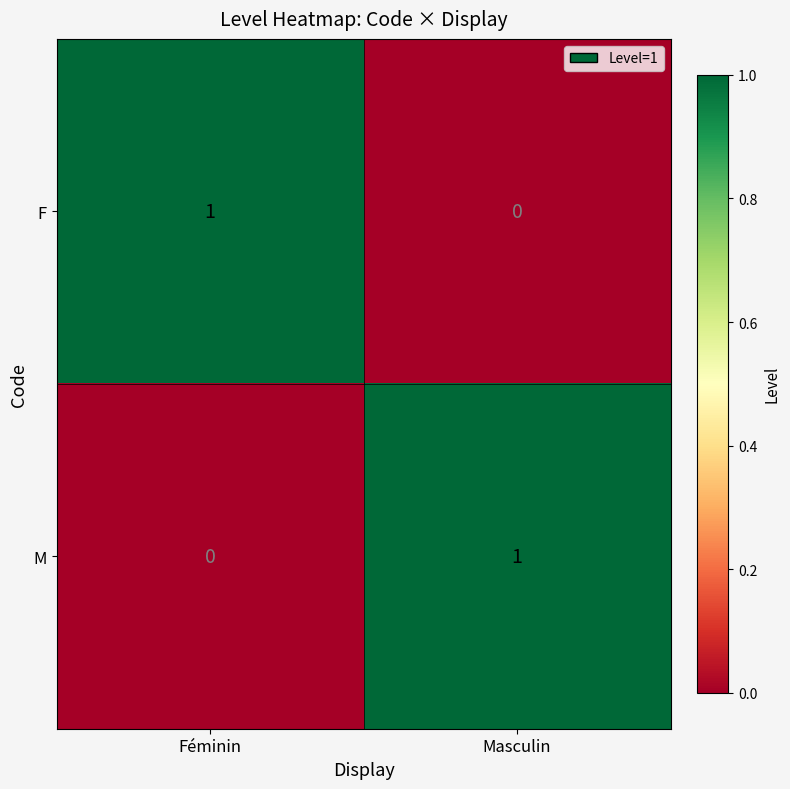

At which label does F reach its minimum?

Masculin